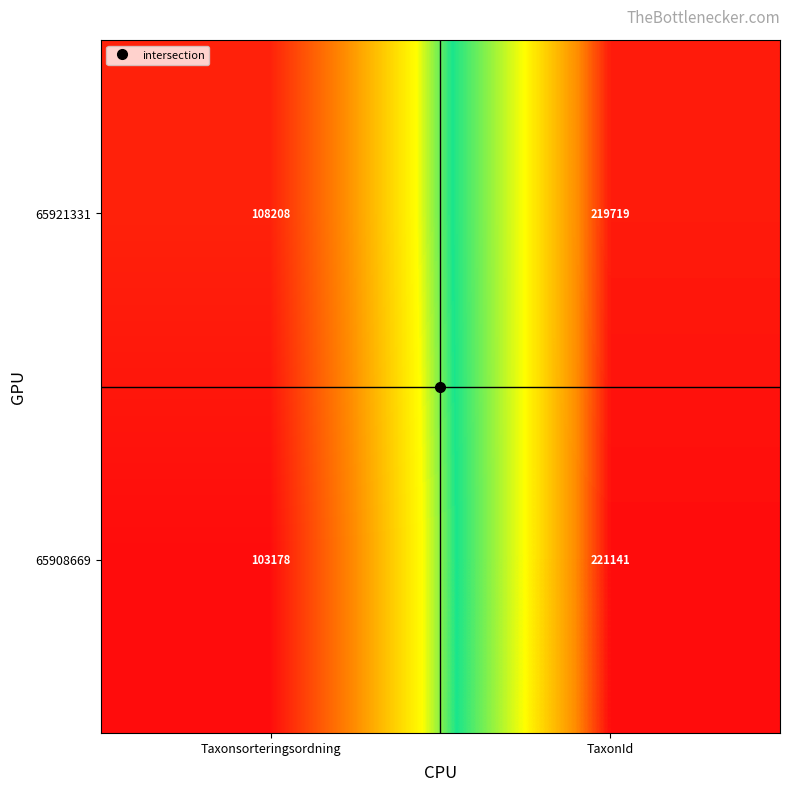

Which label corresponds to the smallest value in the chart?

Taxonsorteringsordning